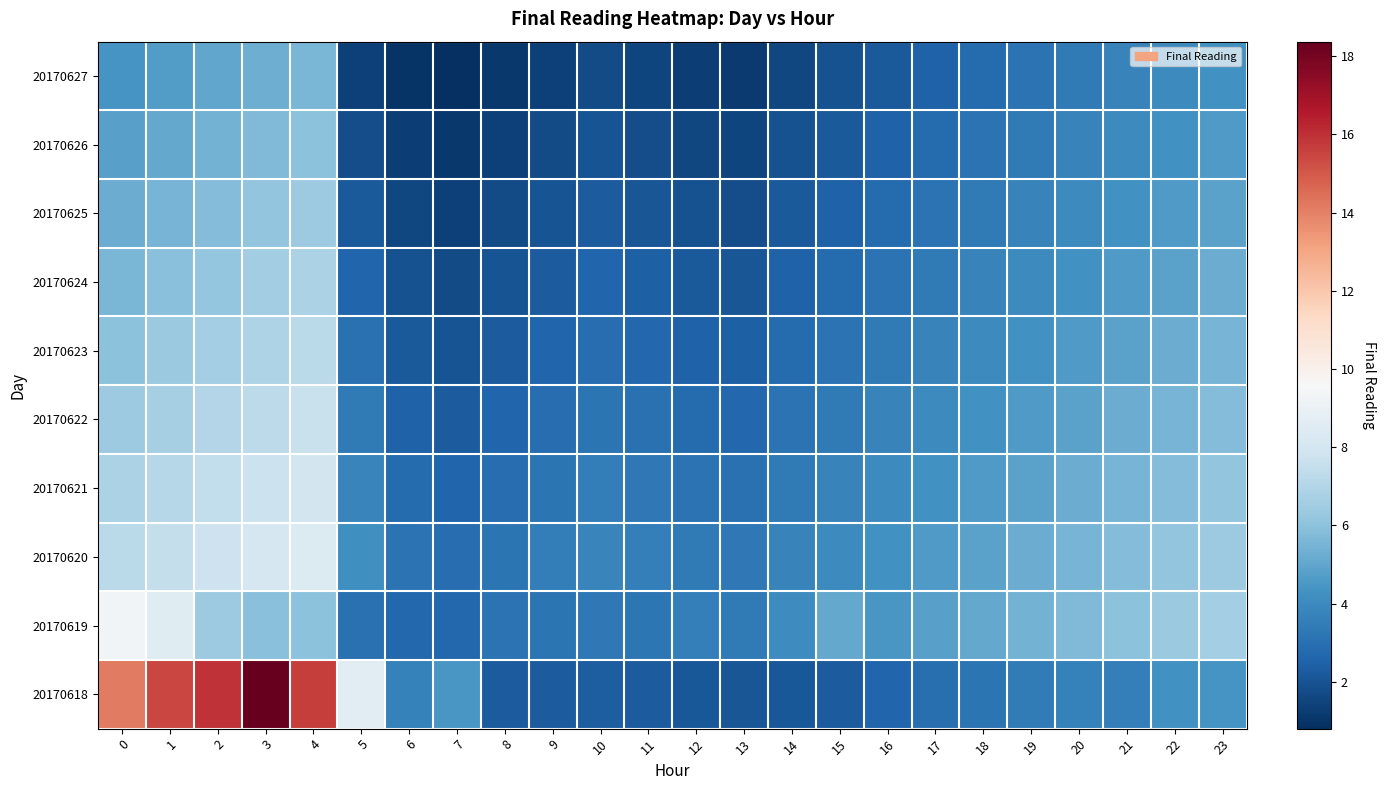

Reading left to right, transcribe all the data shown in this chart.

20170618: 0=14.2	1=15.5	2=15.9	3=18.4	4=15.6	5=8.6	6=3.6	7=4.5	8=2.3	9=2.3	10=2.3	11=2.3	12=2.1	13=2.1	14=2.2	15=2.3	16=2.6	17=3.0	18=3.2	19=3.4	20=3.6	21=3.5	22=4.2	23=4.4
20170619: 0=9.4	1=8.5	2=6.4	3=5.9	4=6.0	5=3.0	6=2.7	7=2.7	8=3.1	9=3.2	10=3.3	11=3.2	12=3.6	13=3.4	14=4.1	15=5.1	16=4.5	17=4.8	18=5.1	19=5.4	20=5.7	21=6.0	22=6.3	23=6.6
20170620: 0=7.2	1=7.5	2=7.8	3=8.1	4=8.4	5=4.2	6=3.1	7=2.9	8=3.2	9=3.5	10=3.8	11=3.6	12=3.4	13=3.3	14=3.7	15=4.0	16=4.3	17=4.6	18=4.9	19=5.2	20=5.5	21=5.8	22=6.1	23=6.4
20170621: 0=6.8	1=7.1	2=7.4	3=7.7	4=8.0	5=3.8	6=2.8	7=2.6	8=2.9	9=3.2	10=3.5	11=3.3	12=3.1	13=3.0	14=3.4	15=3.7	16=4.0	17=4.3	18=4.6	19=4.9	20=5.2	21=5.5	22=5.8	23=6.1
20170622: 0=6.4	1=6.7	2=7.0	3=7.3	4=7.6	5=3.4	6=2.5	7=2.3	8=2.6	9=2.9	10=3.2	11=3.0	12=2.8	13=2.7	14=3.1	15=3.4	16=3.7	17=4.0	18=4.3	19=4.6	20=4.9	21=5.2	22=5.5	23=5.8
20170623: 0=6.0	1=6.3	2=6.6	3=6.9	4=7.2	5=3.0	6=2.2	7=2.0	8=2.3	9=2.6	10=2.9	11=2.7	12=2.5	13=2.4	14=2.8	15=3.1	16=3.4	17=3.7	18=4.0	19=4.3	20=4.6	21=4.9	22=5.2	23=5.5
20170624: 0=5.6	1=5.9	2=6.2	3=6.5	4=6.8	5=2.6	6=1.9	7=1.7	8=2.0	9=2.3	10=2.6	11=2.4	12=2.2	13=2.1	14=2.5	15=2.8	16=3.1	17=3.4	18=3.7	19=4.0	20=4.3	21=4.6	22=4.9	23=5.2
20170625: 0=5.2	1=5.5	2=5.8	3=6.1	4=6.4	5=2.2	6=1.6	7=1.4	8=1.7	9=2.0	10=2.3	11=2.1	12=1.9	13=1.8	14=2.2	15=2.5	16=2.8	17=3.1	18=3.4	19=3.7	20=4.0	21=4.3	22=4.6	23=4.9
20170626: 0=4.8	1=5.1	2=5.4	3=5.7	4=6.0	5=1.8	6=1.3	7=1.1	8=1.4	9=1.7	10=2.0	11=1.8	12=1.6	13=1.5	14=1.9	15=2.2	16=2.5	17=2.8	18=3.1	19=3.4	20=3.7	21=4.0	22=4.3	23=4.6
20170627: 0=4.4	1=4.7	2=5.0	3=5.3	4=5.6	5=1.4	6=1.0	7=0.8	8=1.1	9=1.4	10=1.7	11=1.5	12=1.3	13=1.2	14=1.6	15=1.9	16=2.2	17=2.5	18=2.8	19=3.1	20=3.4	21=3.7	22=4.0	23=4.3